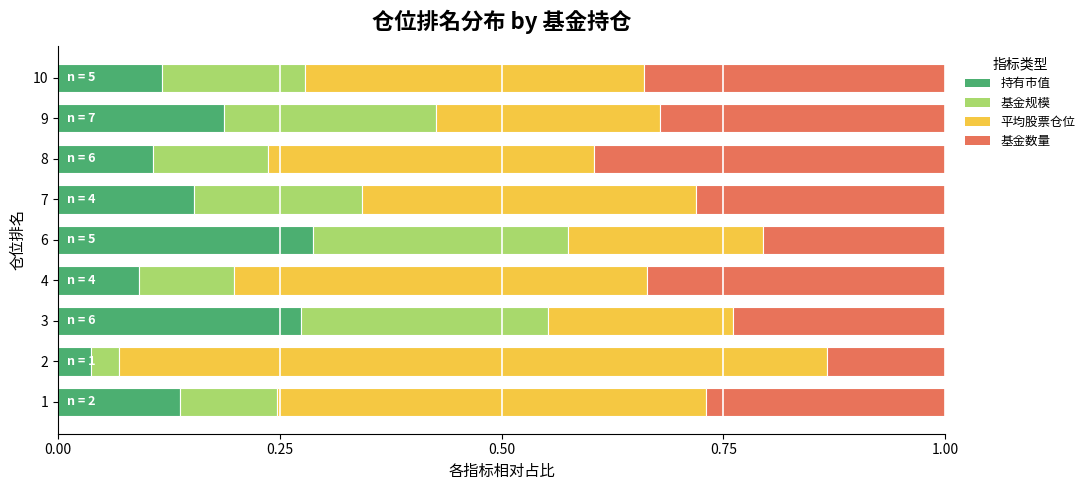

The 持有市值 series shows 0.1 at 7. True or false?

False